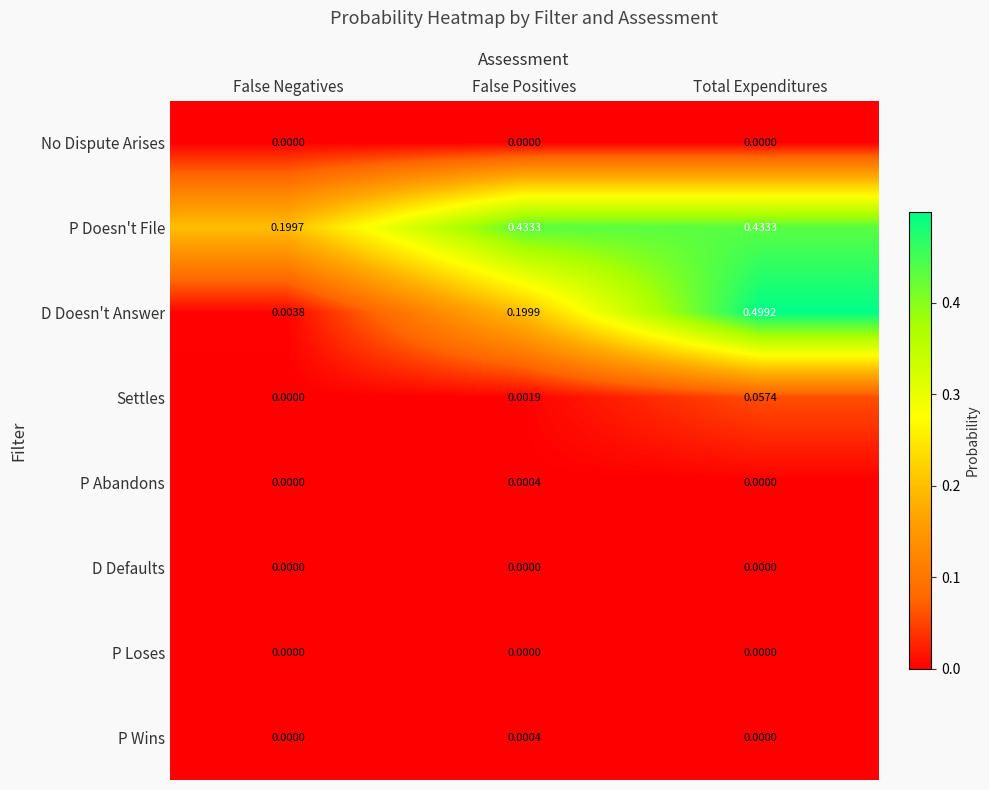

Between False Positives and Total Expenditures, which series saw the biggest shift?

D Doesn't Answer